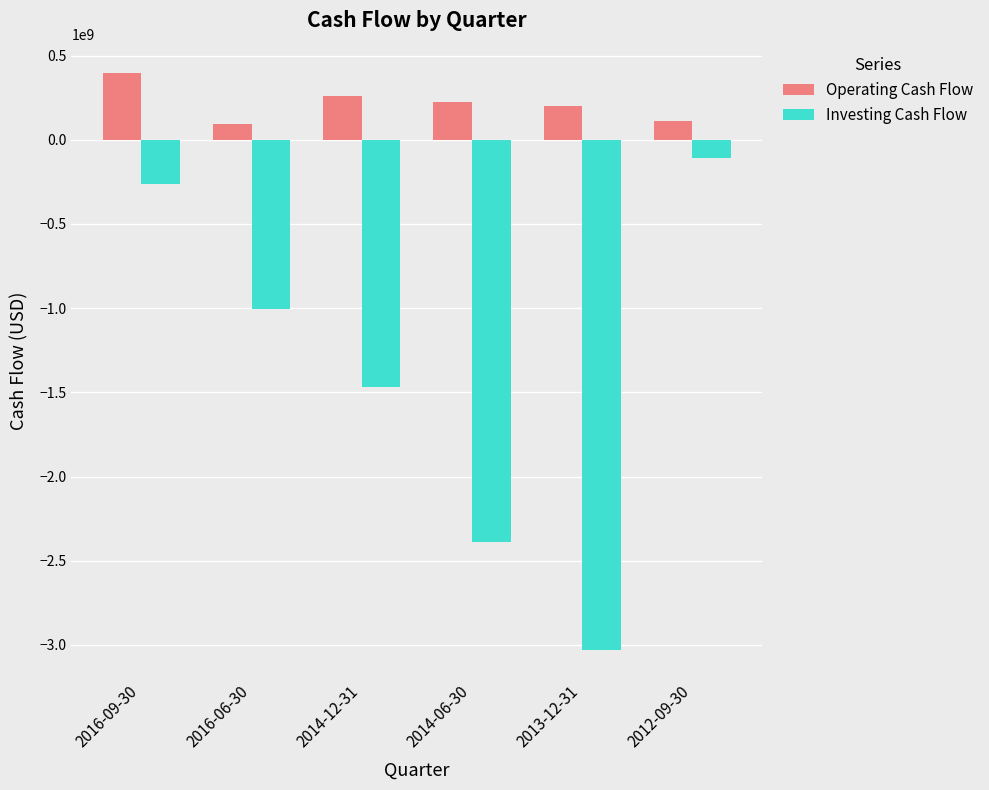

Where does the Investing Cash Flow series first go above -1006550000?

2016-09-30